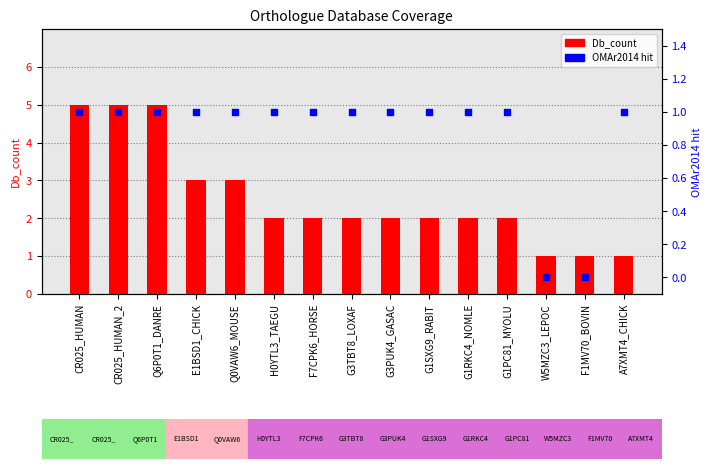

At how many categories does at least one series exceed 4?

3